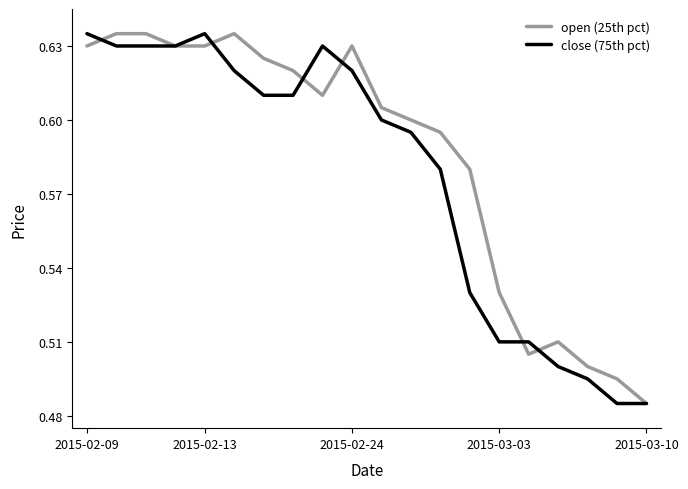

List the series in order of their overall mean, lowest first.

close (75th pct), open (25th pct)